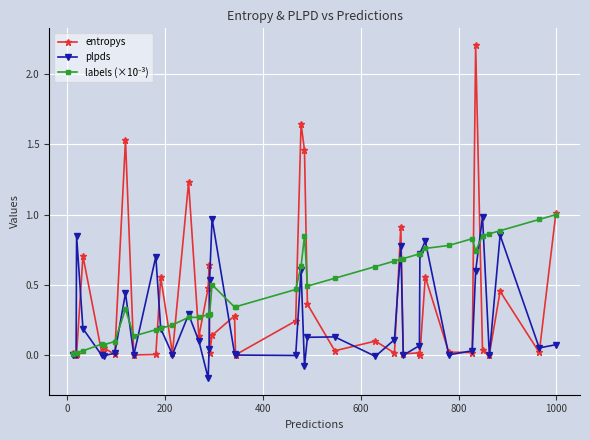

True or false: entropys has more than 2 points higher than both neighbors.

True